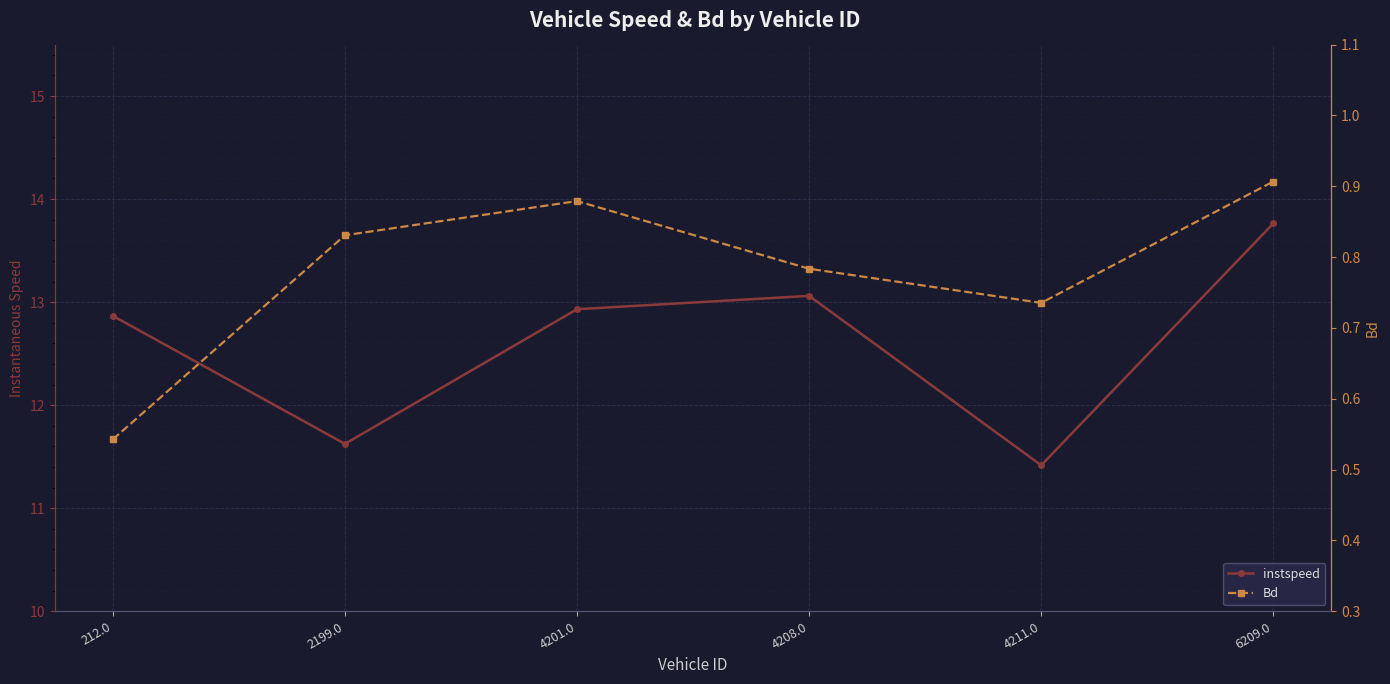

What is the label of the 2nd point from the right?

4211.0